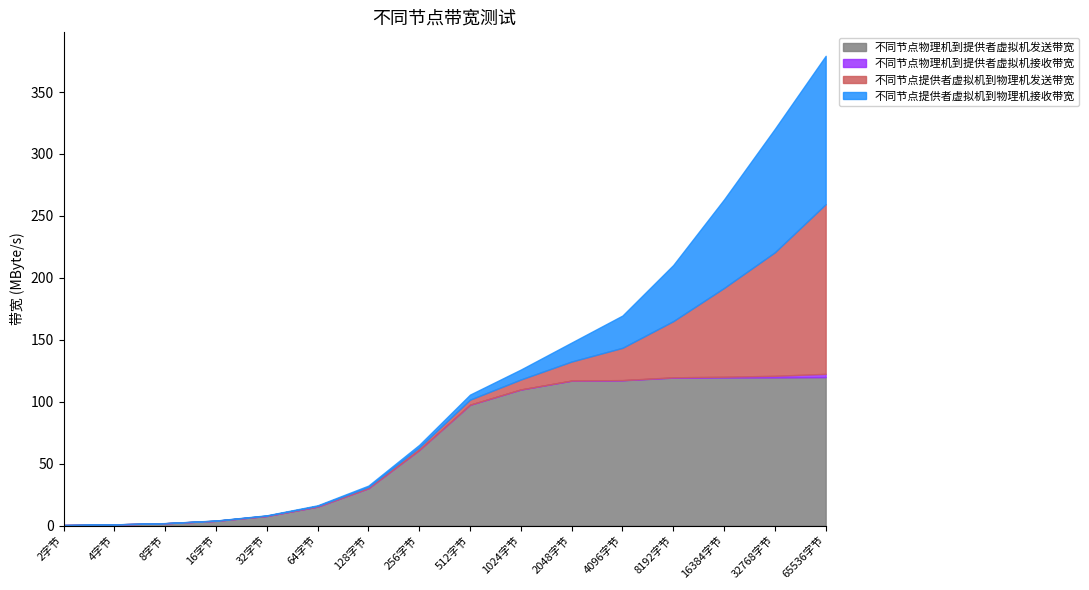

True or false: 不同节点提供者虚拟机到物理机接收带宽 has a value of 119.7 at 65536字节.

True